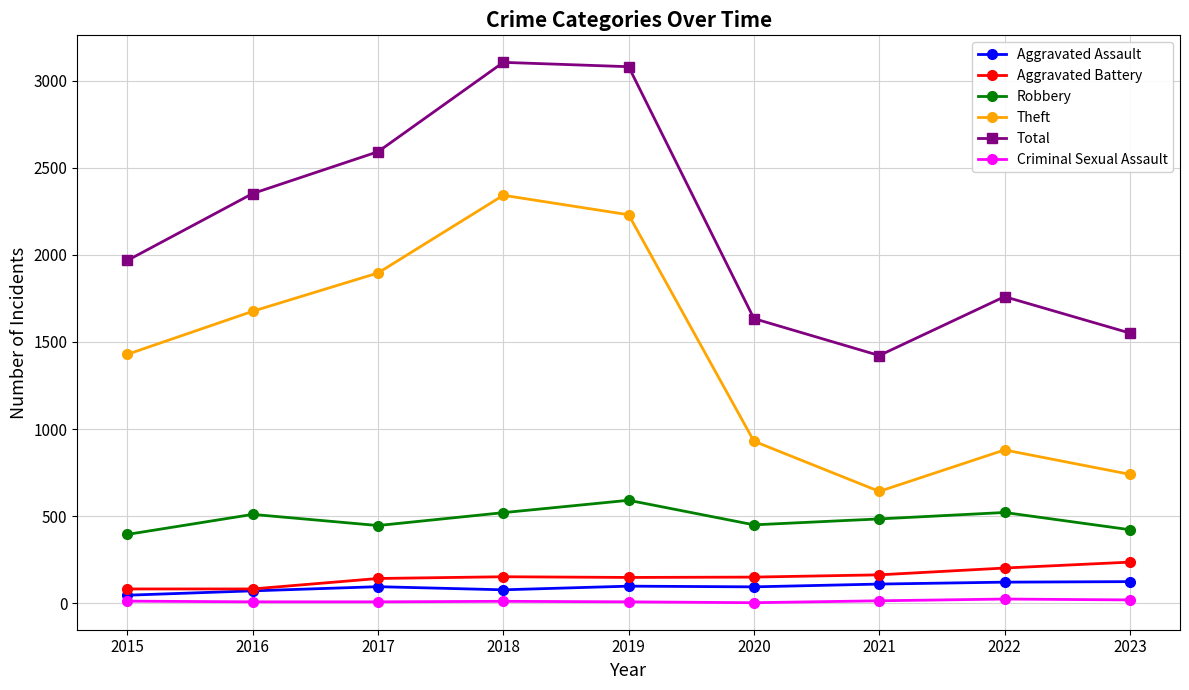

How many lines are shown in the chart?

6